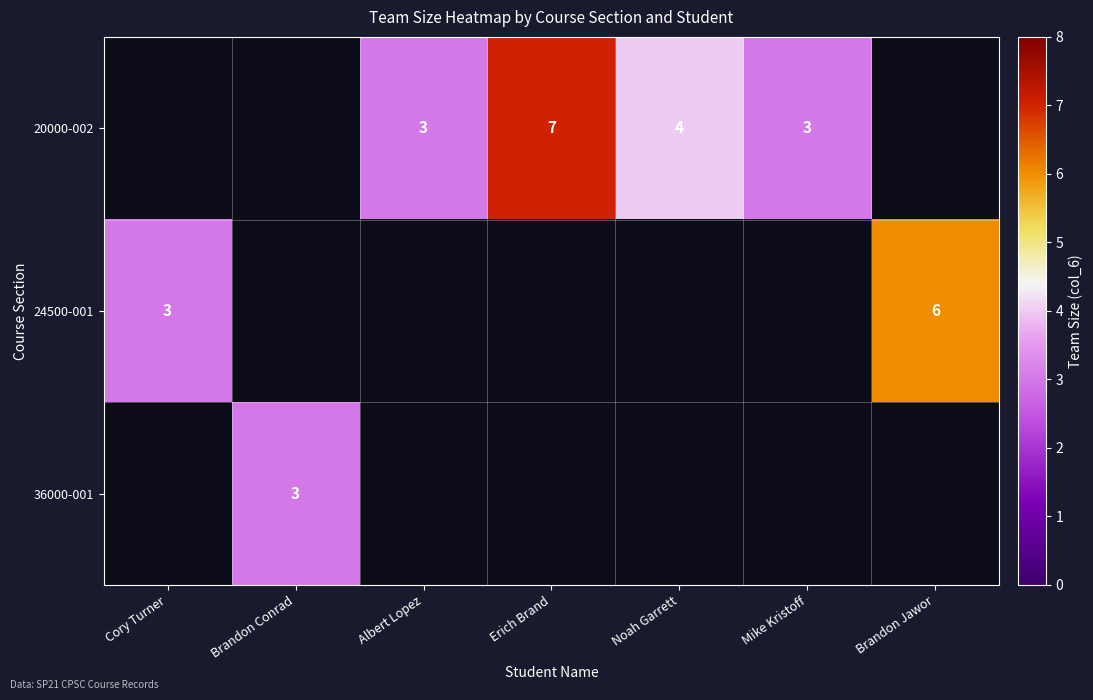

At which category does the chart reach its minimum across all series?

Albert Lopez